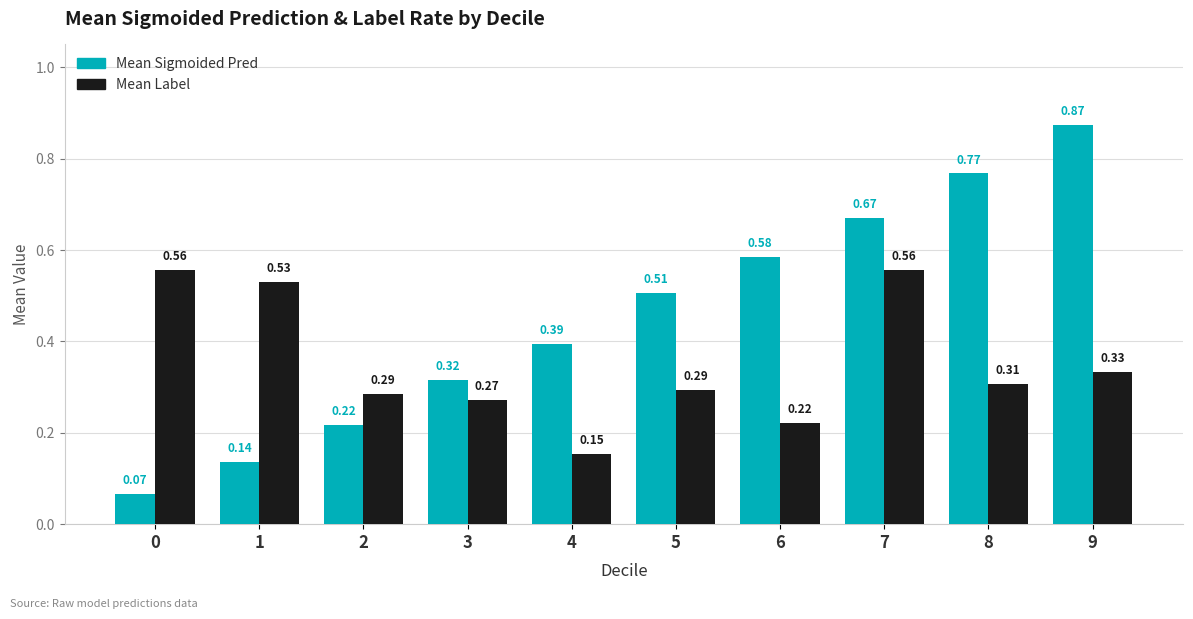

Is the value of Mean Sigmoided Pred at 7 greater than the value of Mean Label at 7?

Yes